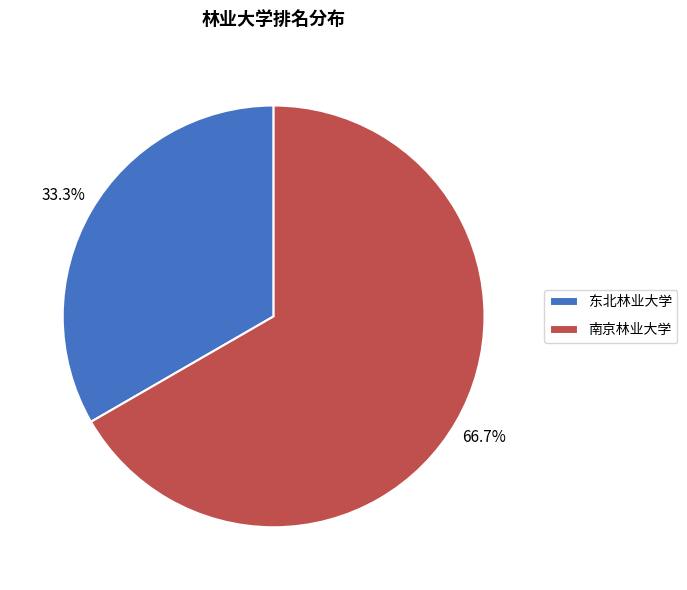

To the nearest percent, what percentage of the pie is 东北林业大学?

33%